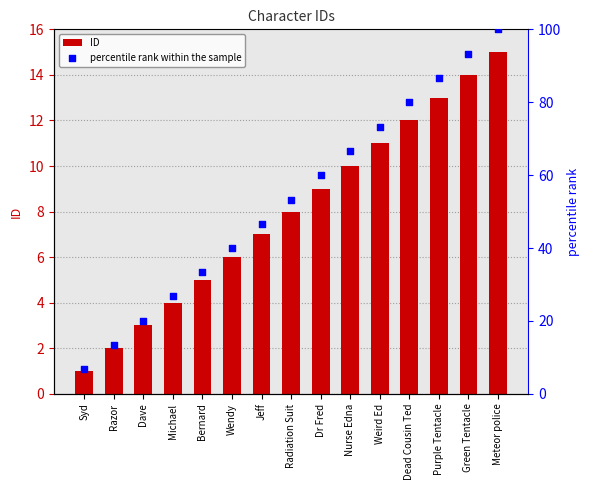

Is the value of percentile rank within the sample at Syd greater than the value of ID at Green Tentacle?

No